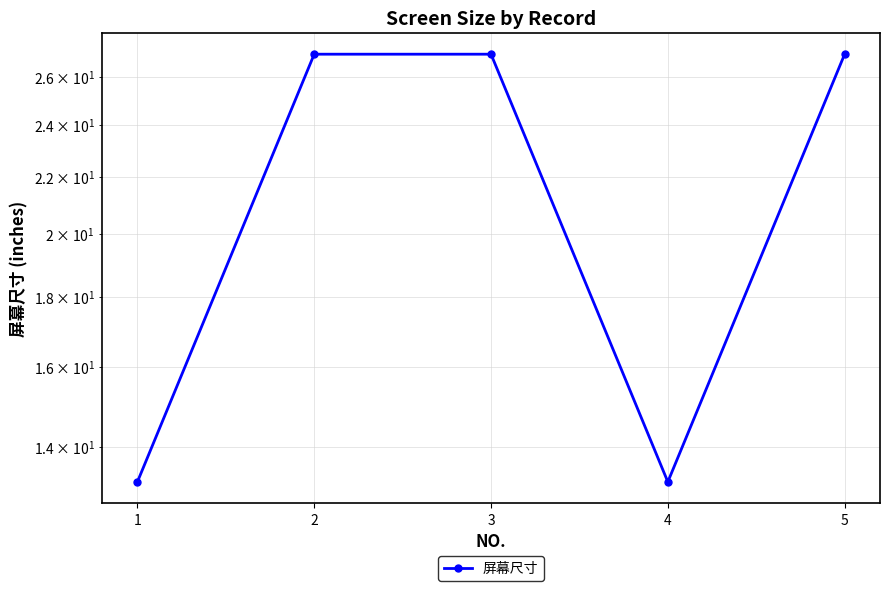

What is the sum of the values at 2 and 1?

40.2